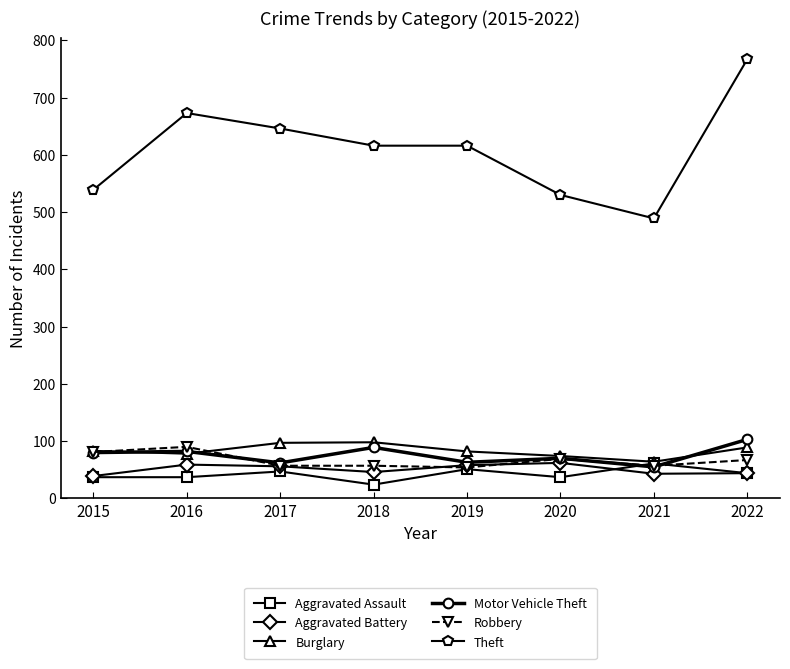

At which category does the chart reach its minimum across all series?

2018